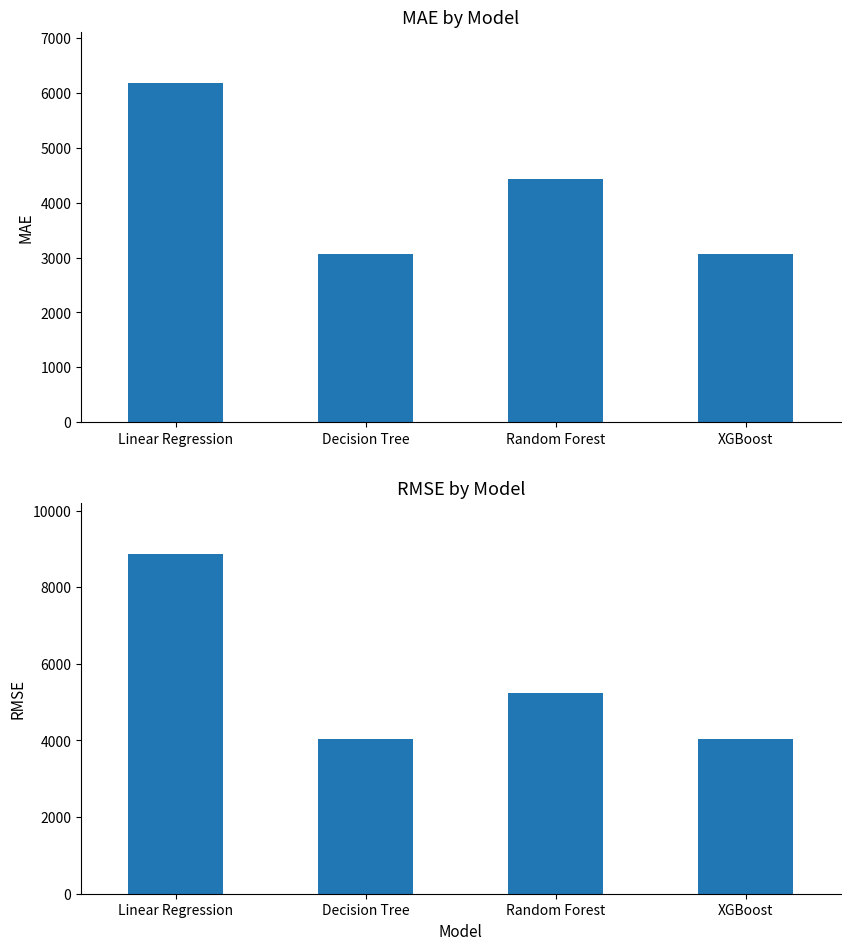

At how many categories does at least one series exceed 6732?

1